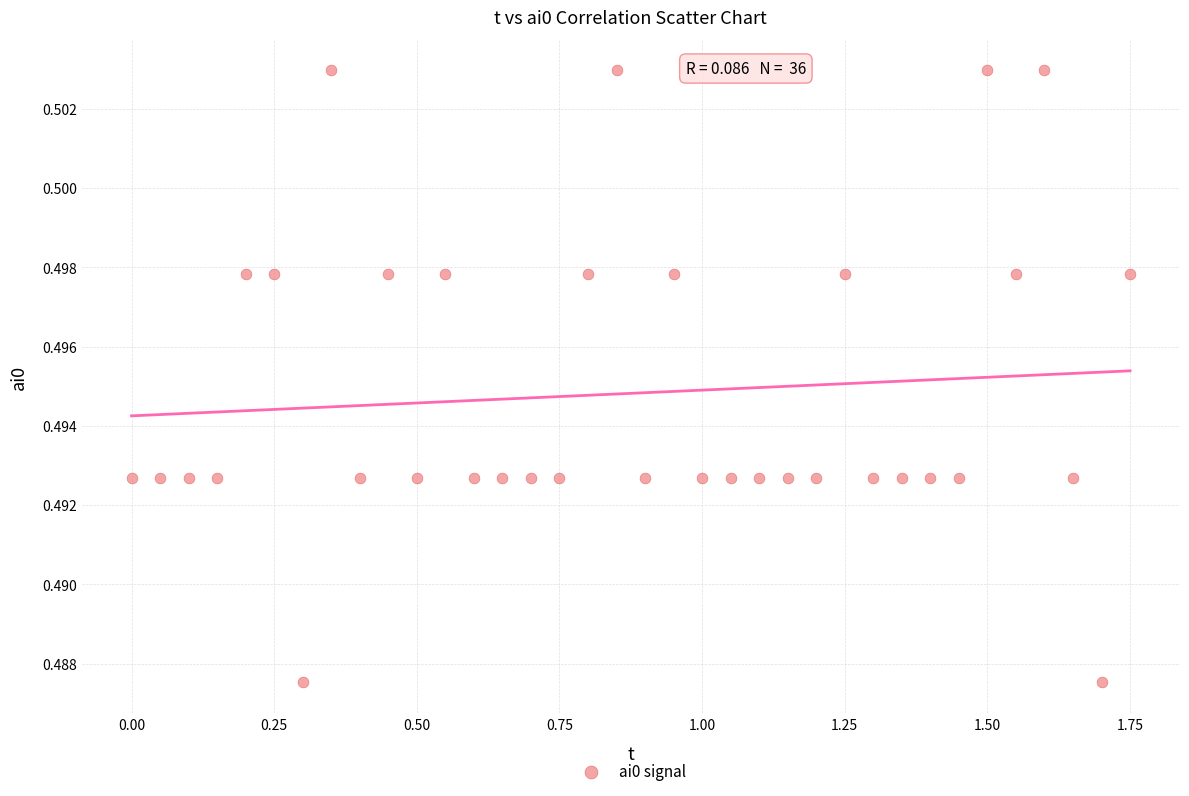

What is the range of X values (max minus min)?

1.8